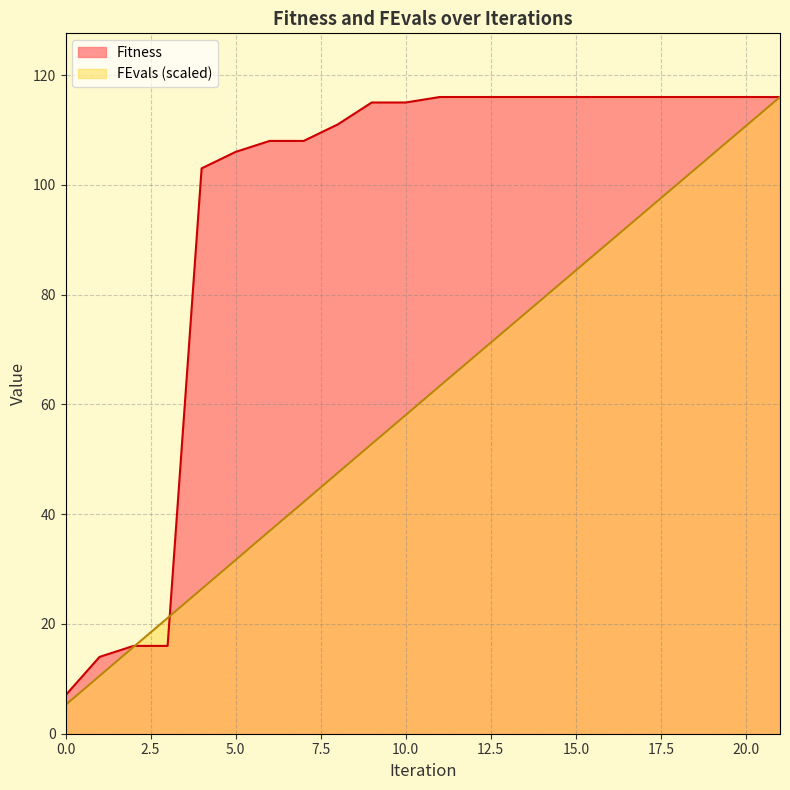

What is the average value of the Fitness series?

95.2